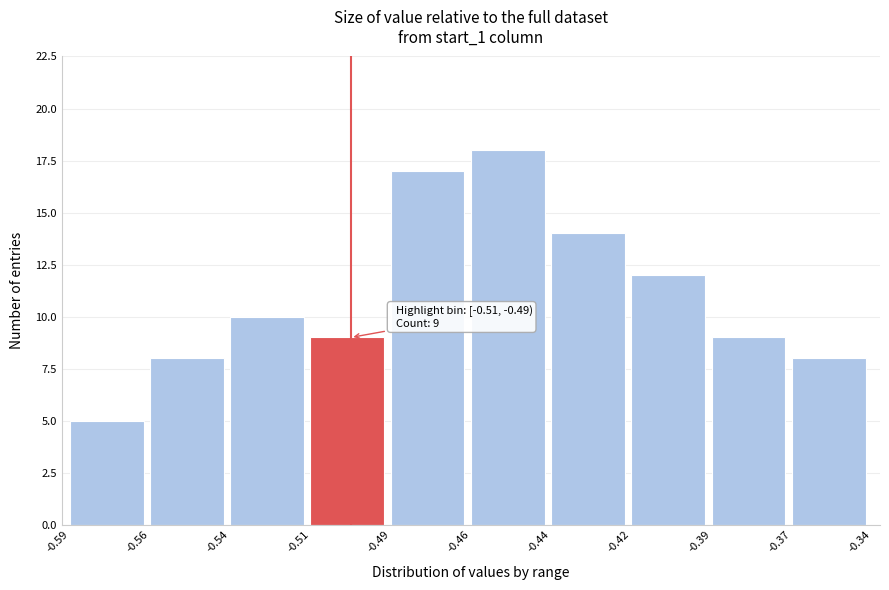

Reading right to left, what are all the values shown in this chart?

-0.37=8	-0.39=9	-0.42=12	-0.44=14	-0.46=18	-0.49=17	-0.51=9	-0.54=10	-0.56=8	-0.59=5